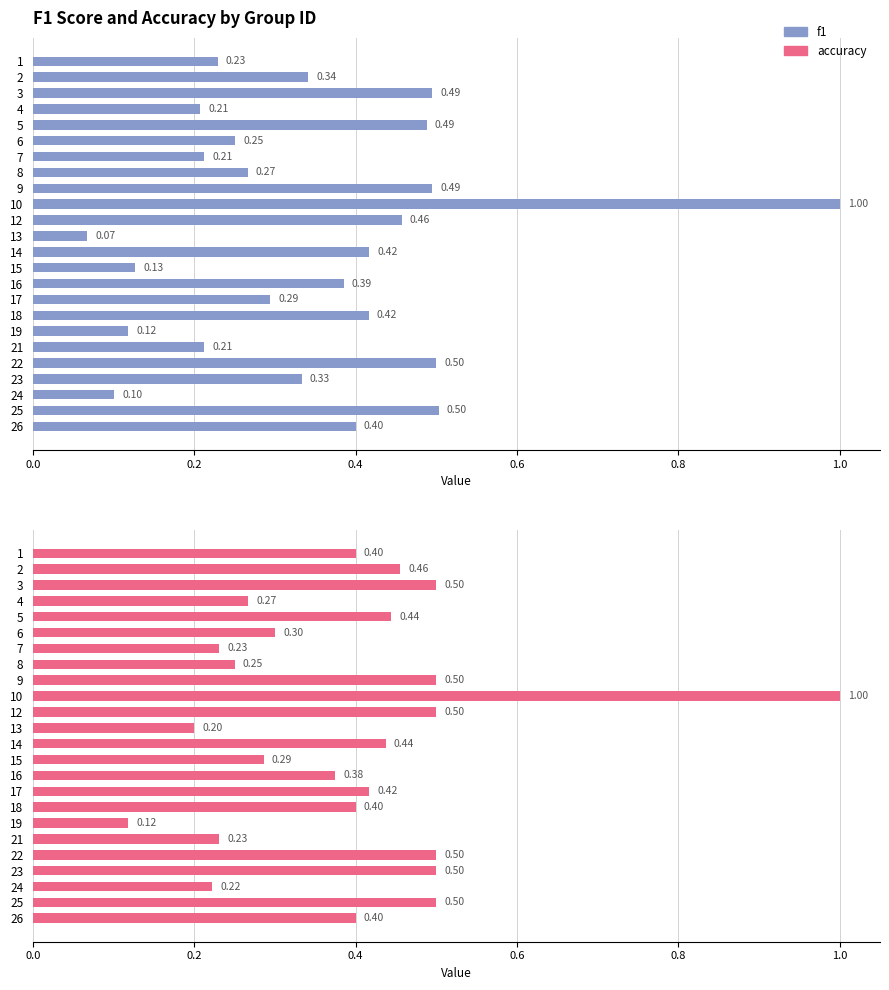

Between 7 and 9, which series saw the biggest shift?

f1